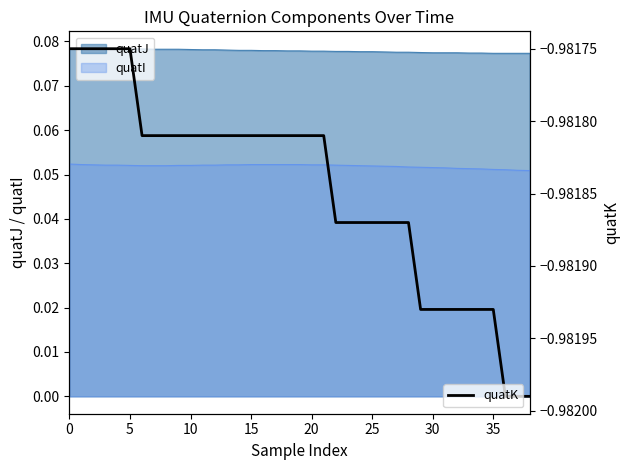

Reading left to right, what are all the values shown in this chart?

-1.0	-1.0	-1.0	-1.0	-1.0	-1.0	-1.0	-1.0	-1.0	-1.0	-1.0	-1.0	-1.0	-1.0	-1.0	-1.0	-1.0	-1.0	-1.0	-1.0	-1.0	-1.0	-1.0	-1.0	-1.0	-1.0	-1.0	-1.0	-1.0	-1.0	-1.0	-1.0	-1.0	-1.0	-1.0	-1.0	-1.0	-1.0	-1.0